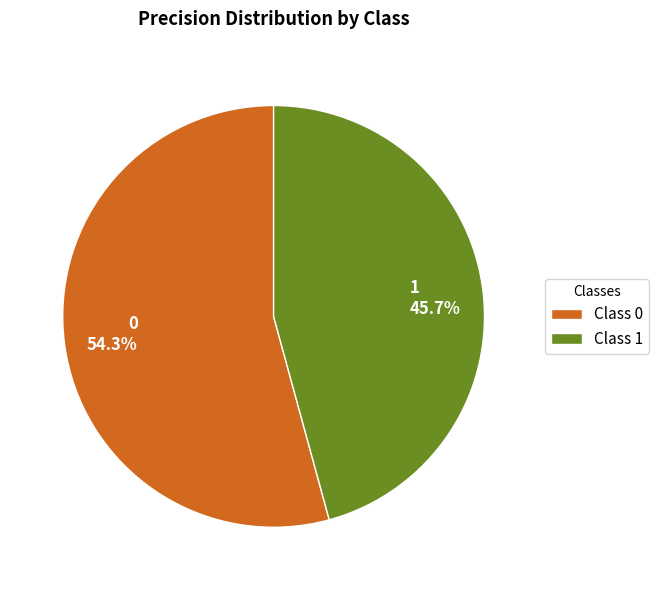

Between 1 45.7% and 0 54.3%, which is larger?

0 54.3%